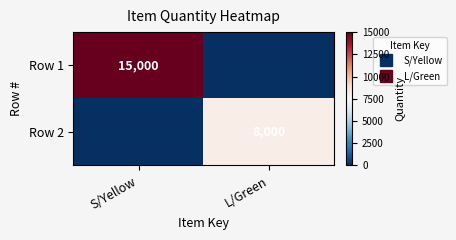

List the labels in order of Row 1 value, smallest first.

L/Green, S/Yellow